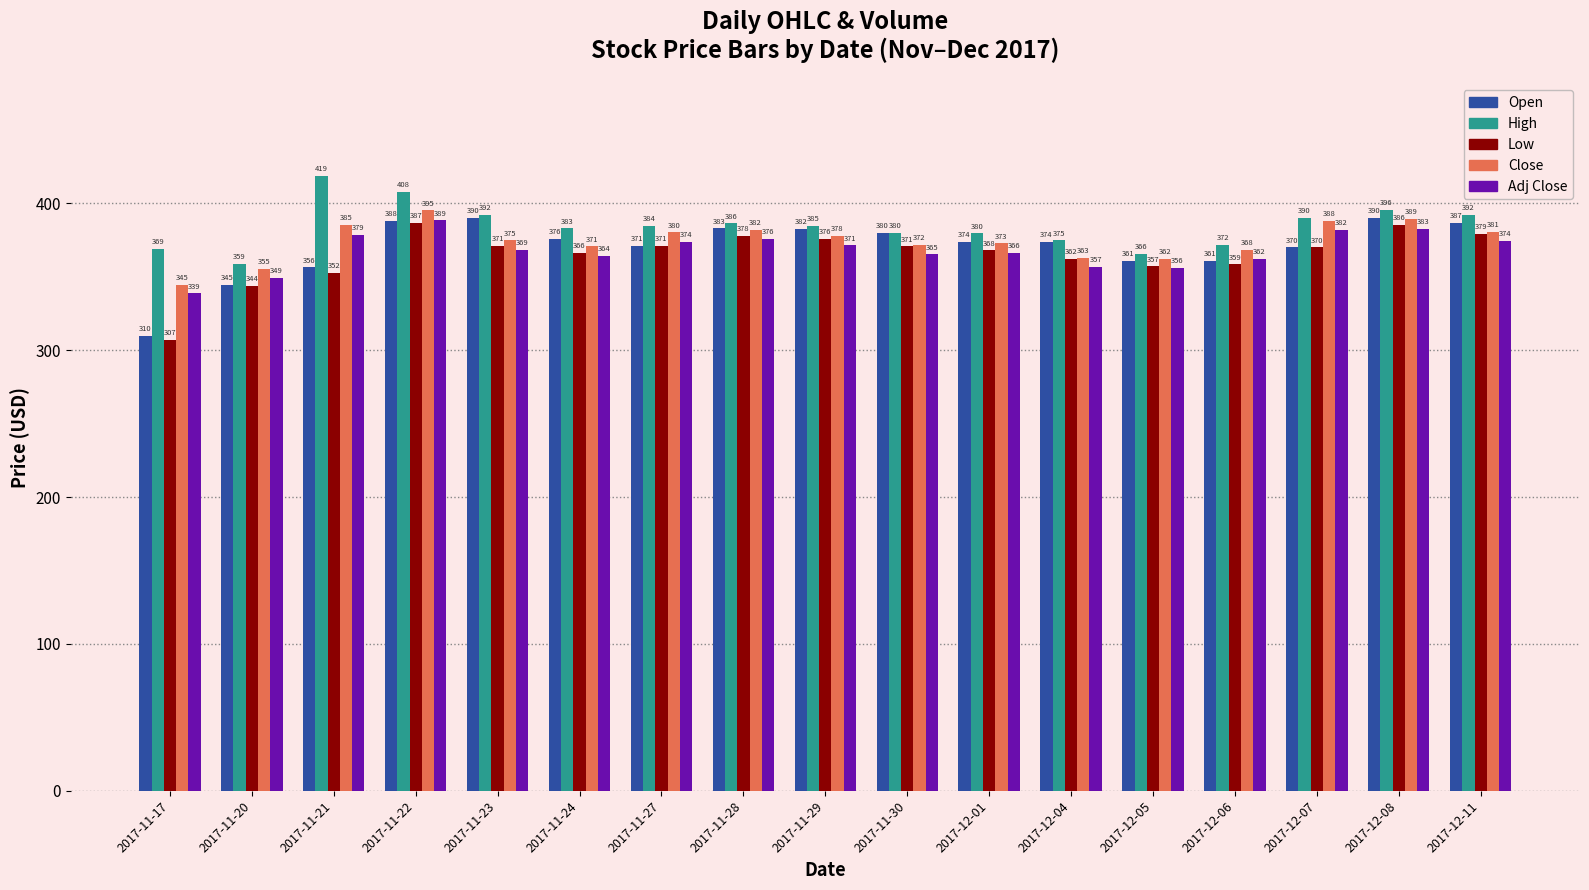

How many bars are there in each group?

5